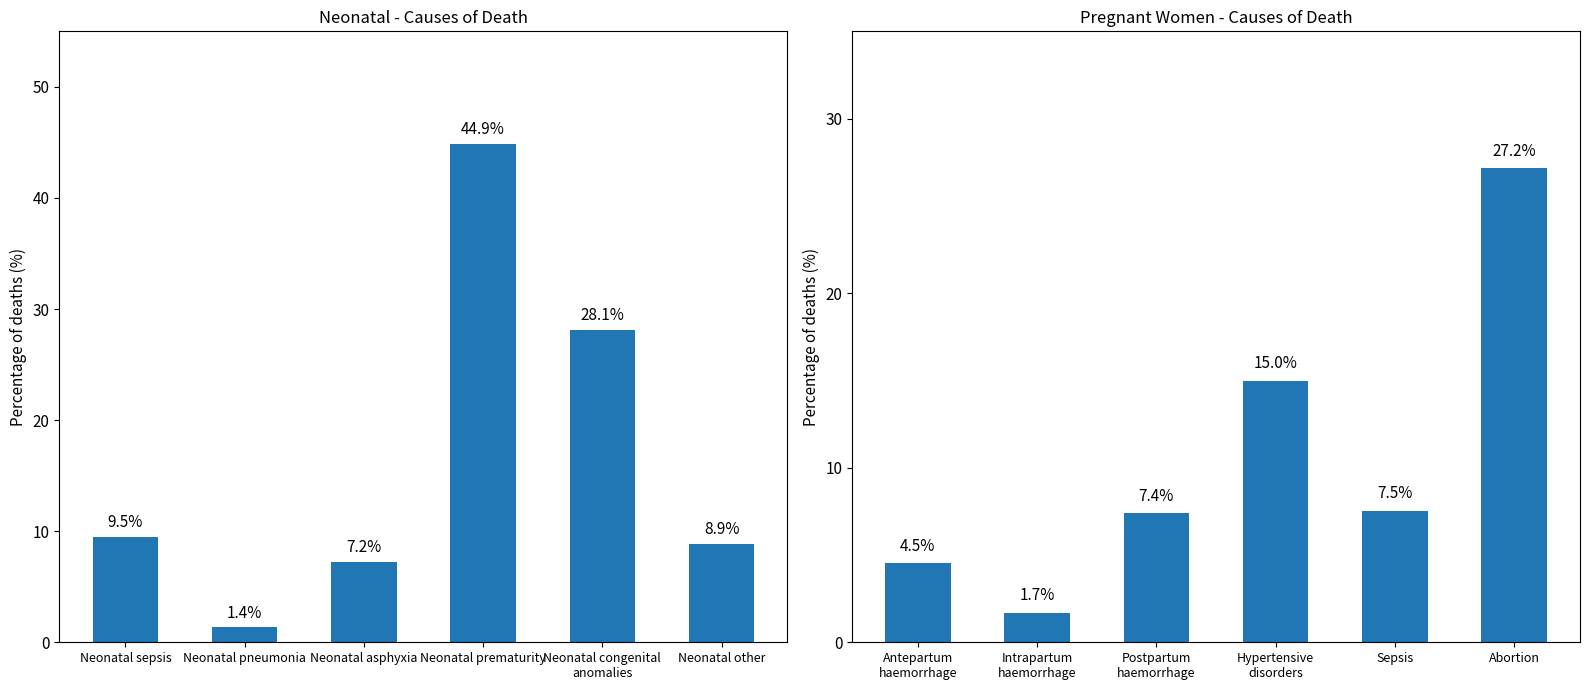

Reading right to left, extract all data points from this chart.

Neonatal causes: 8.9	28.1	44.9	7.2	1.4	9.5
Pregnant women causes: 27.2	7.5	15.0	7.4	1.7	4.5